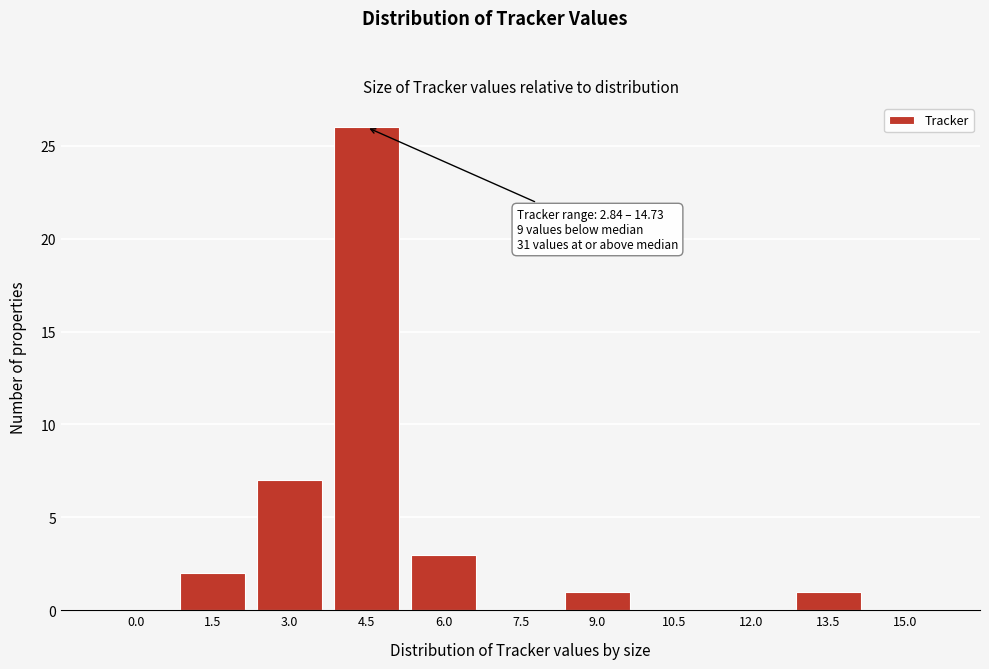

Reading right to left, transcribe all the data shown in this chart.

15.0=0	13.5=1	12.0=0	10.5=0	9.0=1	7.5=0	6.0=3	4.5=26	3.0=7	1.5=2	0.0=0